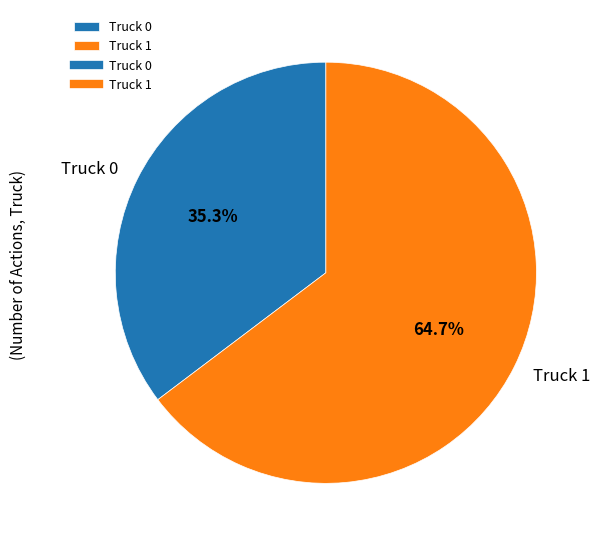

To the nearest percent, what percentage of the pie is Truck 0?

35%